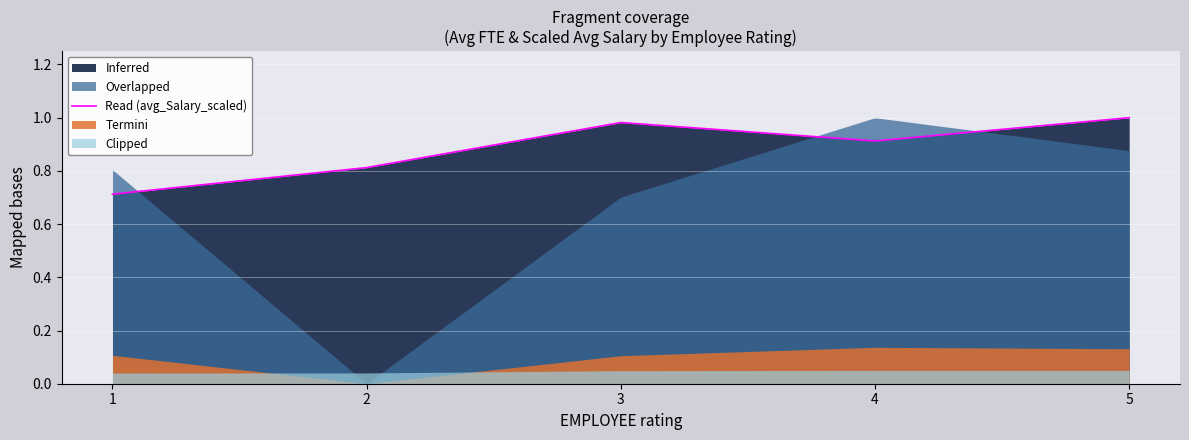

At which label is the value closest to 0?

1